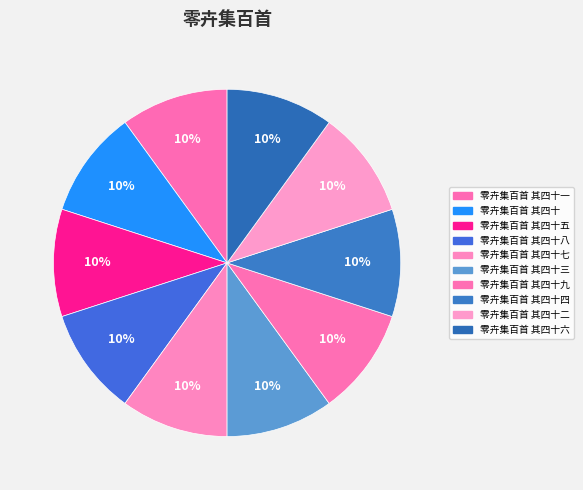

Is it true that 零卉集百首 其四十九 is 10% of the pie?

True